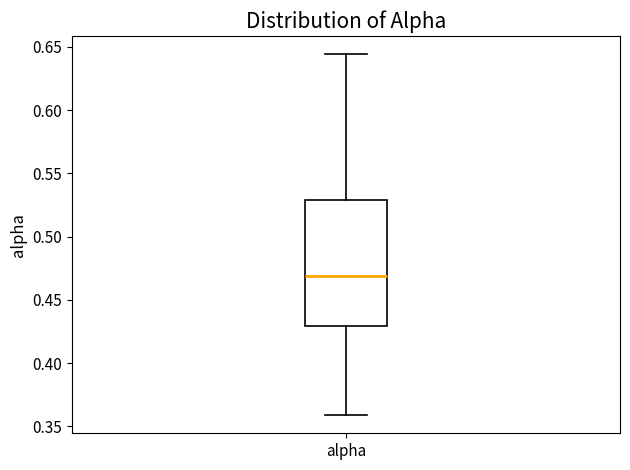

Where is the upper edge of the box for alpha on the y-axis? The values are not printed on the chart, so give them approximately, as read against the axis.

0.530